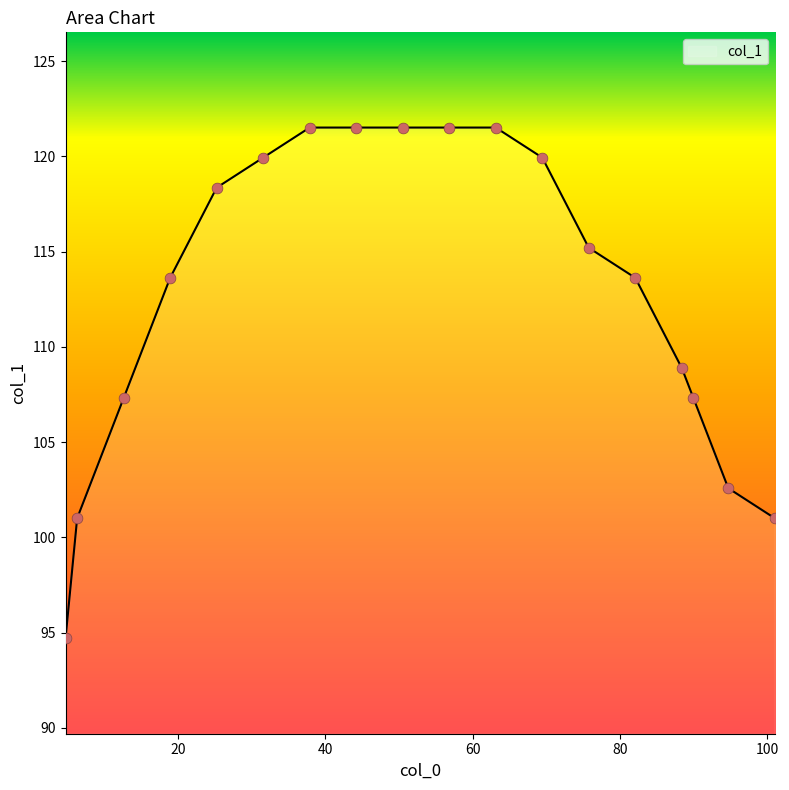

What is the maximum value shown in the chart?

121.5